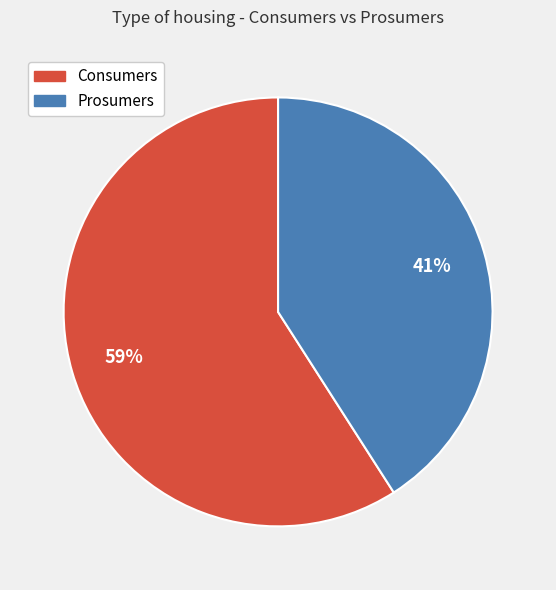

Do Prosumers and Consumers together represent more than half of the pie?

Yes